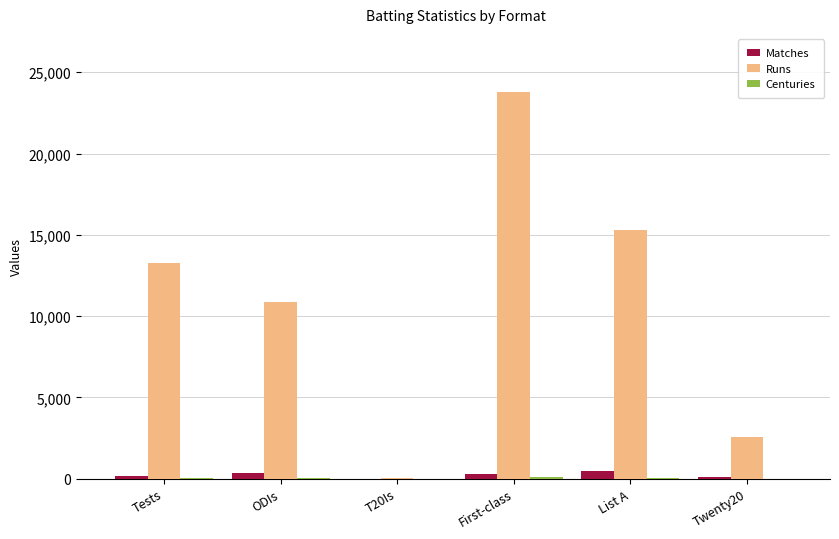

The Runs series shows 23794 at First-class. True or false?

True